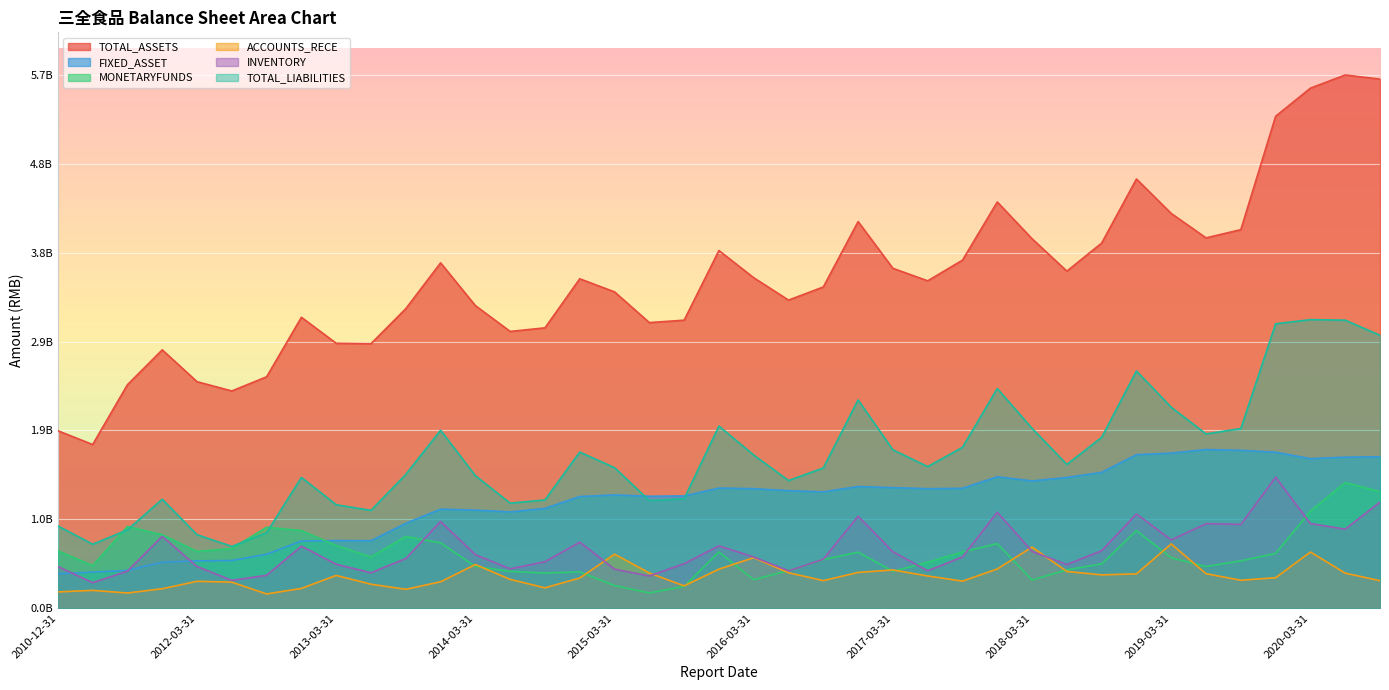

Does the chart display data point markers on the line(s)?

No